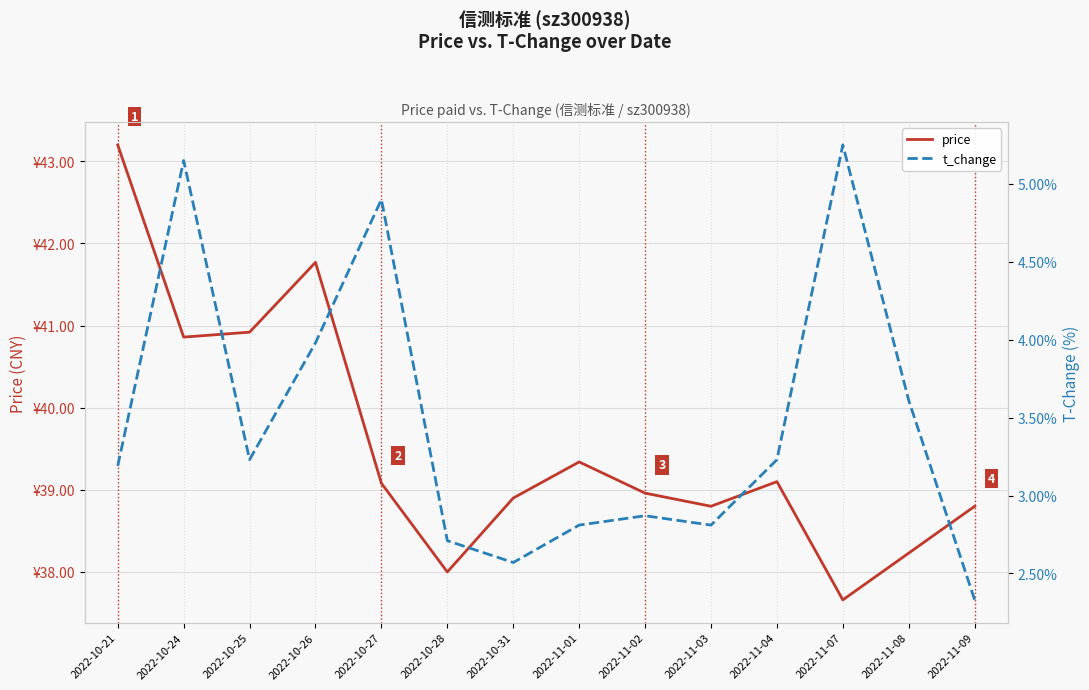

What is the difference between the second highest and minimum values in the price series?

4.1